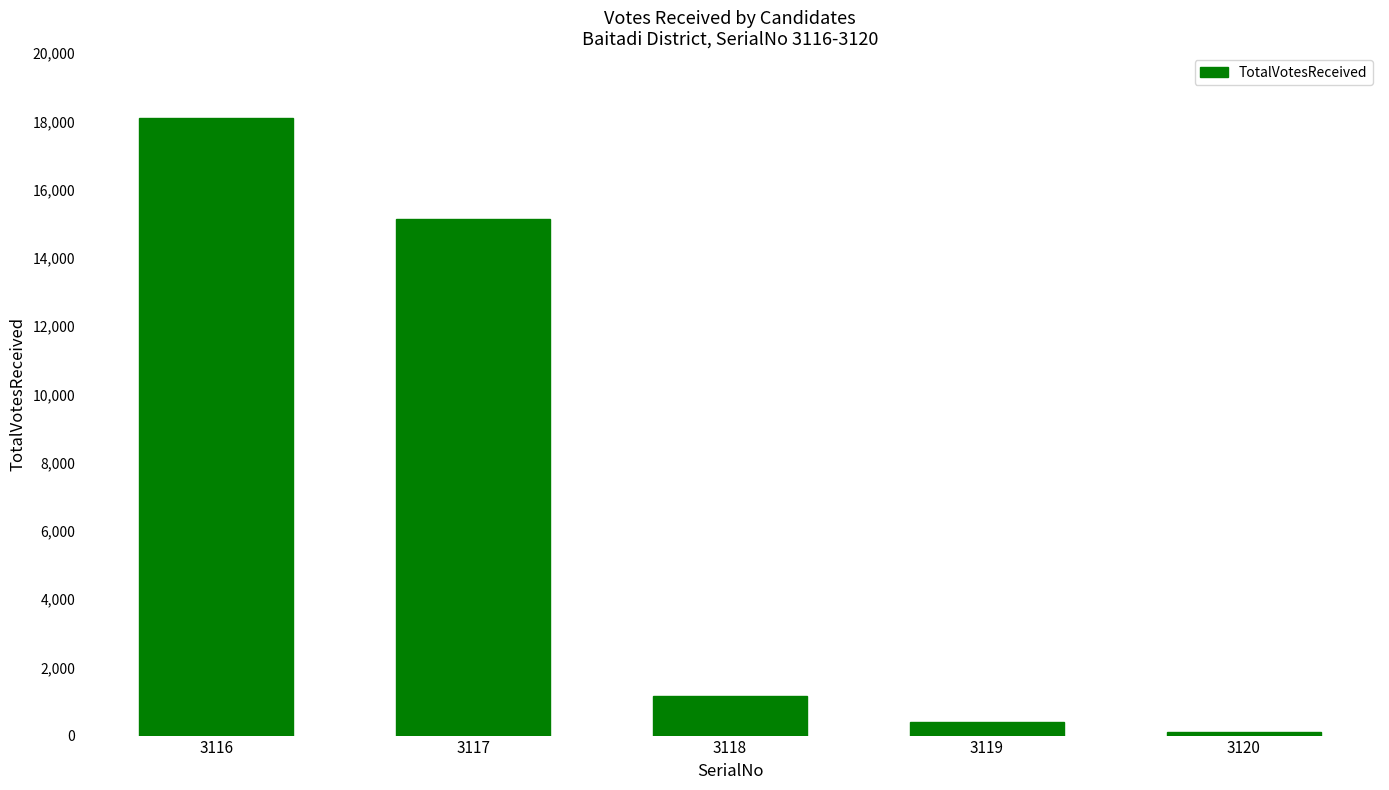

Read the value at 3118.

1171